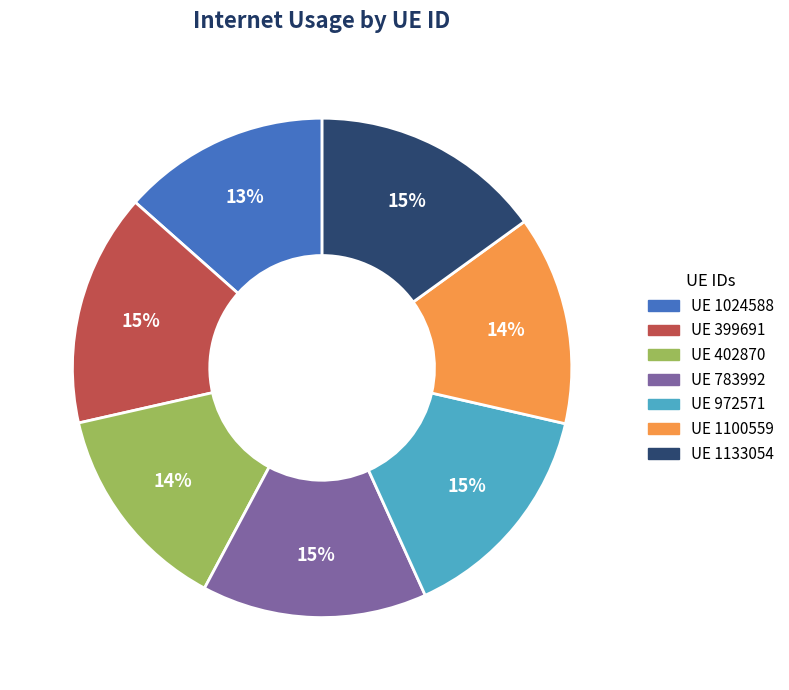

To the nearest percent, what is the average slice percentage?

14%